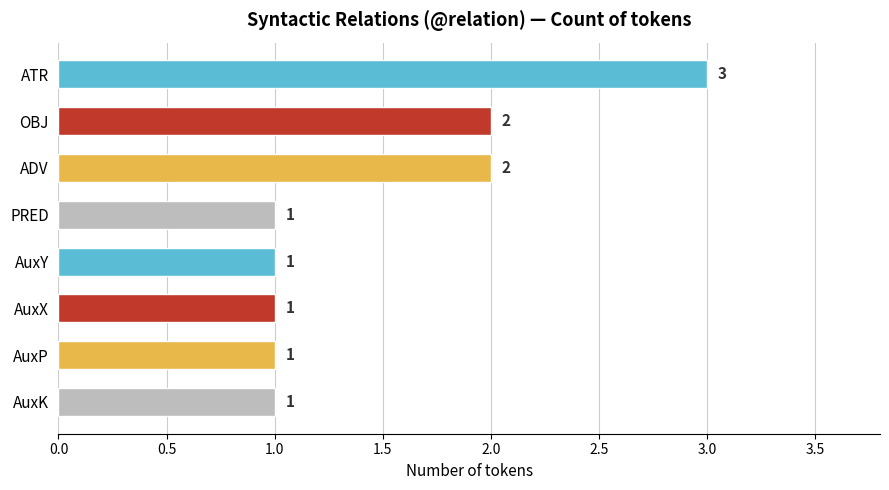

What is the greatest value displayed?

3